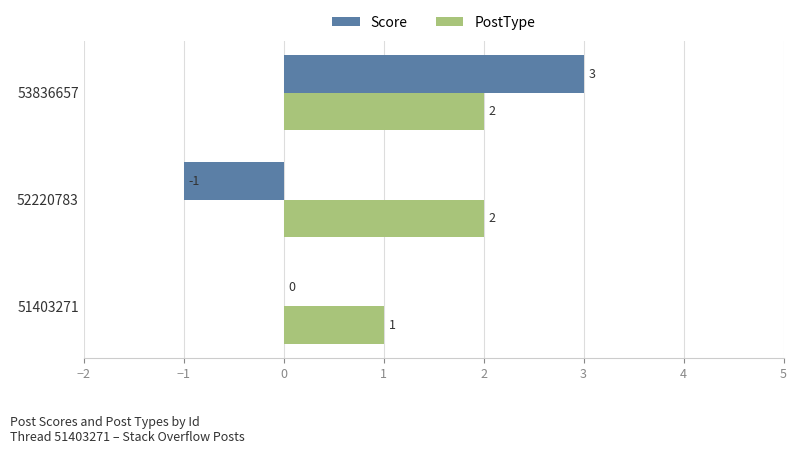

Which series changed the most between 52220783 and 53836657?

Score